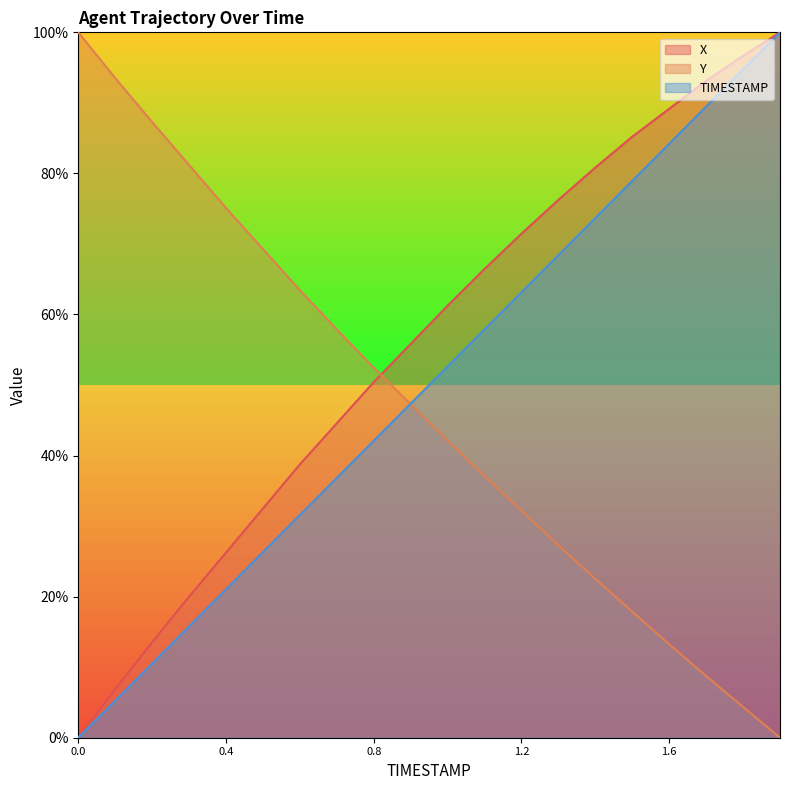

True or false: TIMESTAMP has a value of 84.2 at 1.6.

True